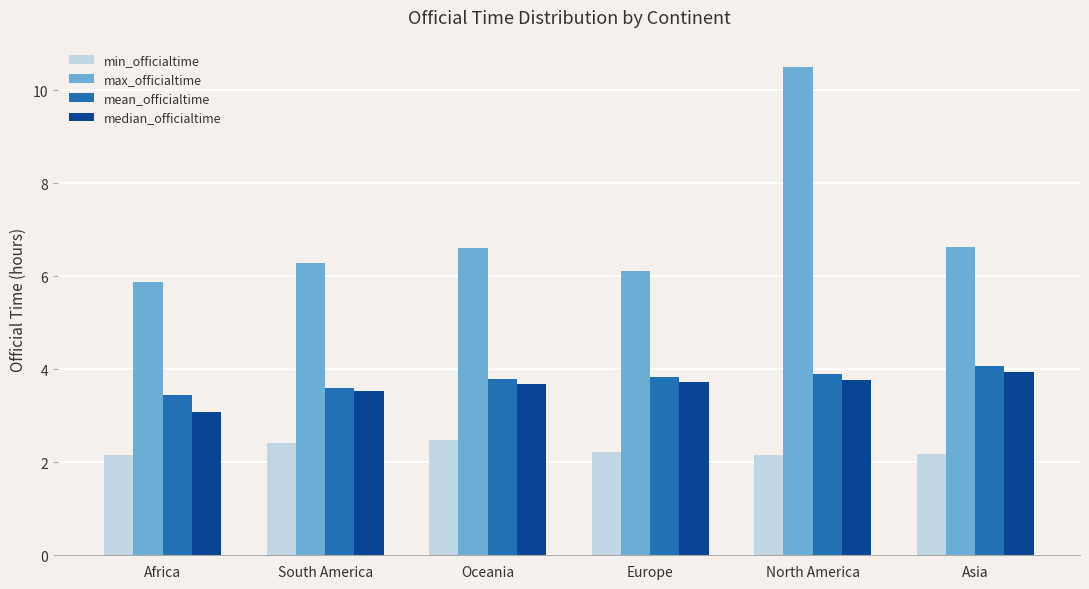

Is it true that median_officialtime equals 3.9 at Asia?

True